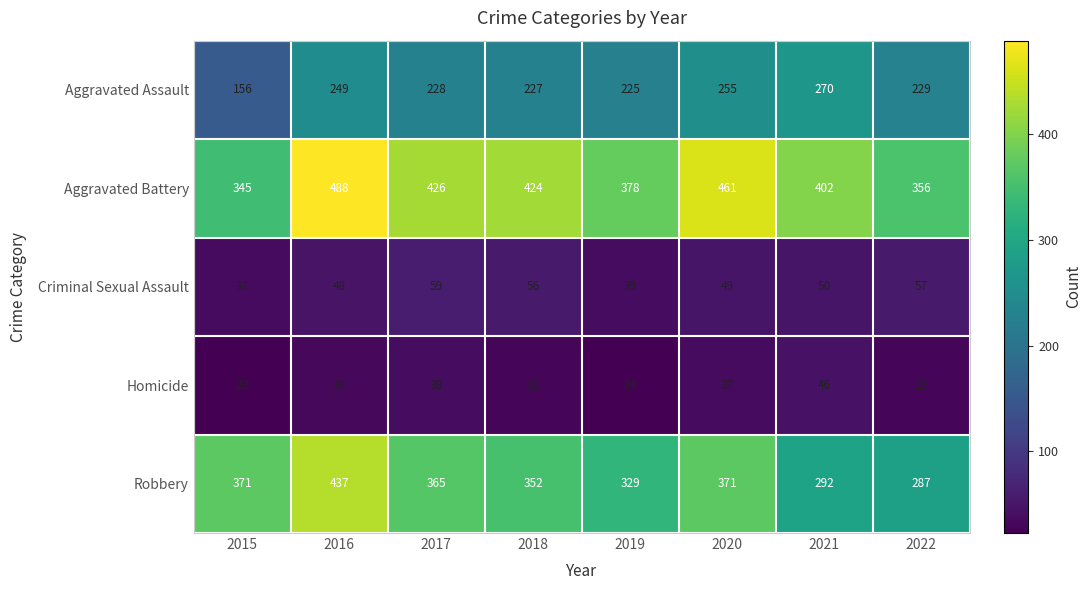

What is the average value of the Criminal Sexual Assault series?

49